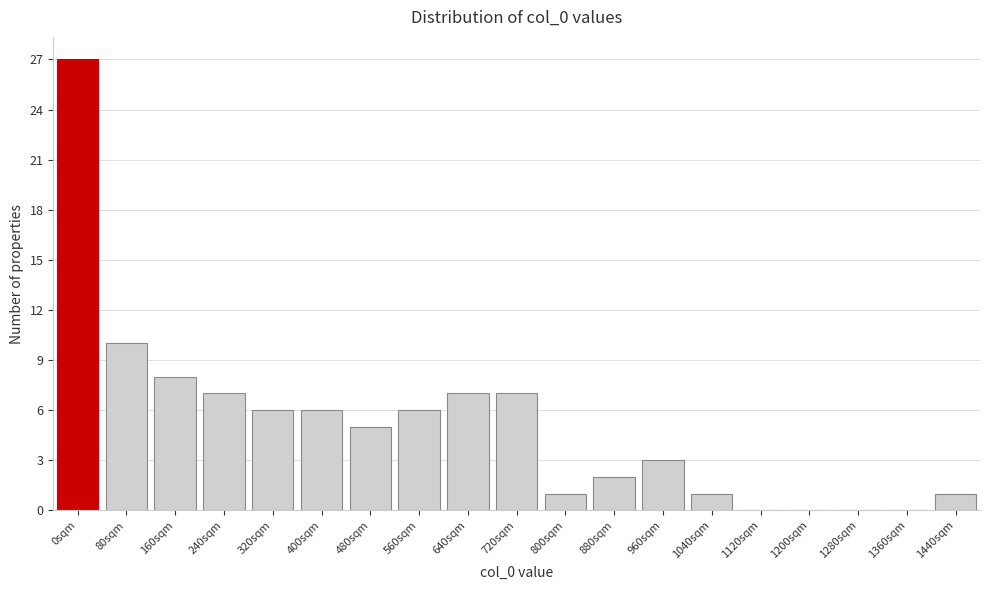

Reading left to right, list all the values displayed in this chart.

0sqm=27	80sqm=10	160sqm=8	240sqm=7	320sqm=6	400sqm=6	480sqm=5	560sqm=6	640sqm=7	720sqm=7	800sqm=1	880sqm=2	960sqm=3	1040sqm=1	1120sqm=0	1200sqm=0	1280sqm=0	1360sqm=0	1440sqm=1